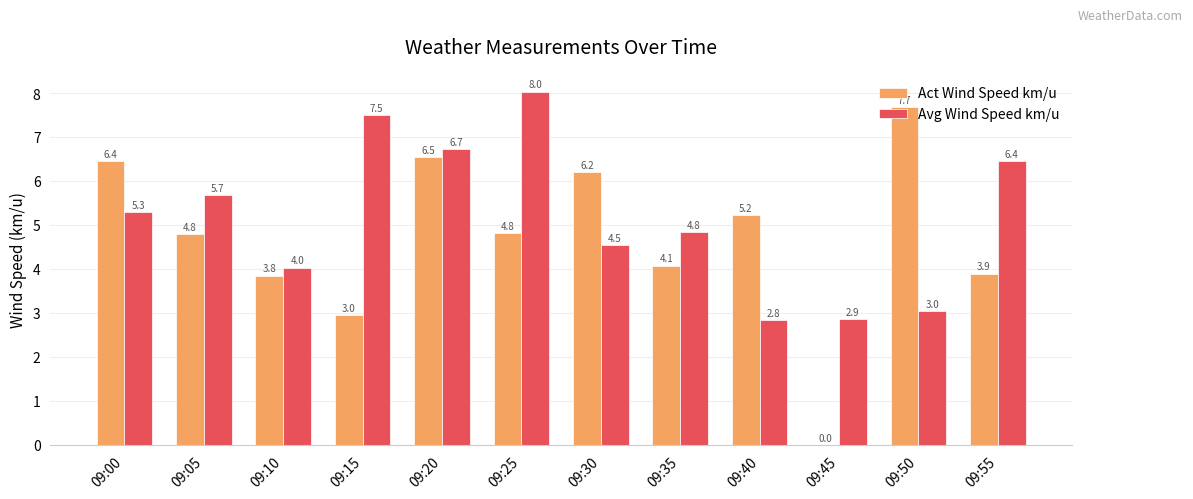

What is the spread (max minus min) of values at 09:10?

0.2